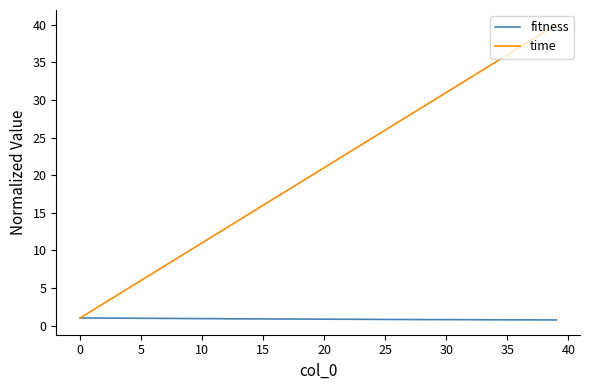

Which series has the largest total across all categories?

time